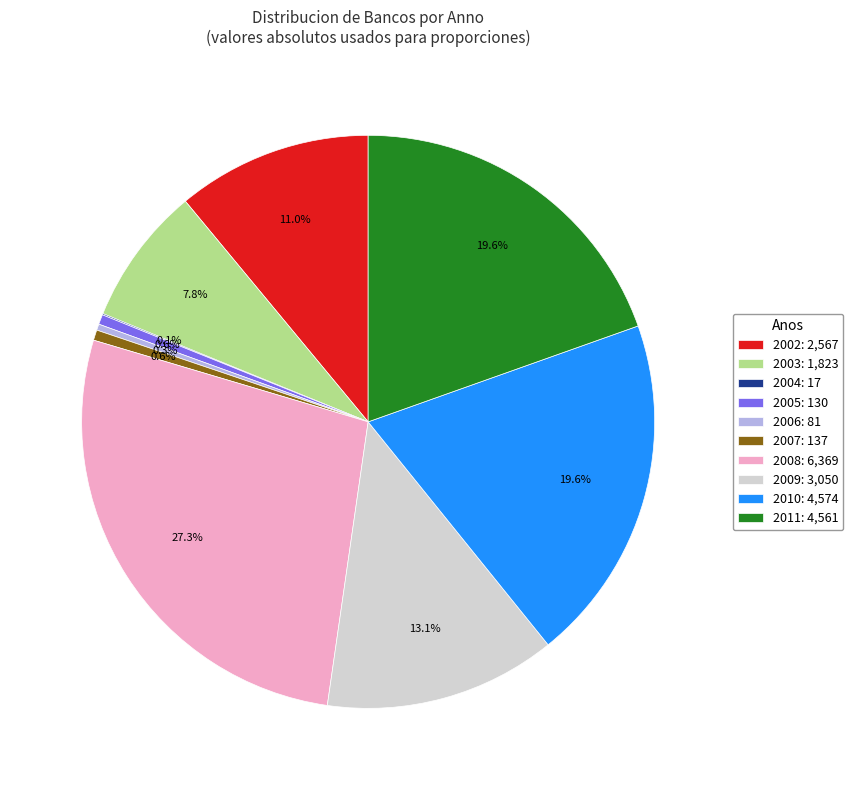

Which has a higher value, 2011: 4,561 or 2007: 137?

2011: 4,561